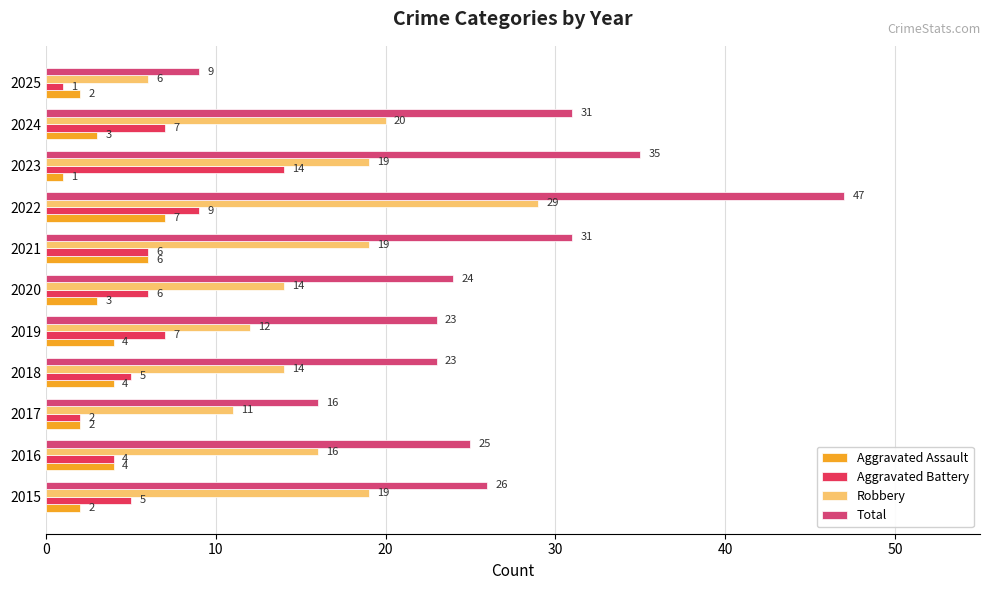

What is the difference between the maximum and minimum values in the Aggravated Assault series?

6